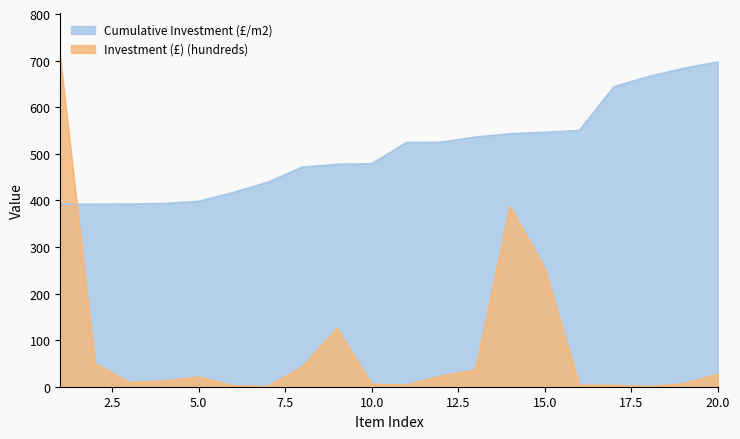

How many values in the Cumulative Investment (£/m2) series exceed 524?

10